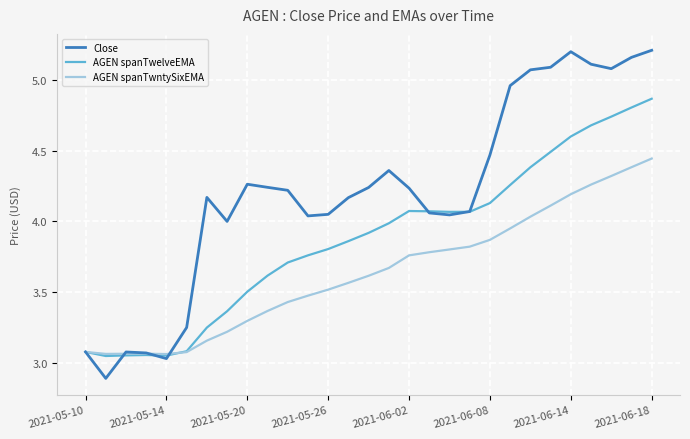

How many lines are shown in the chart?

3